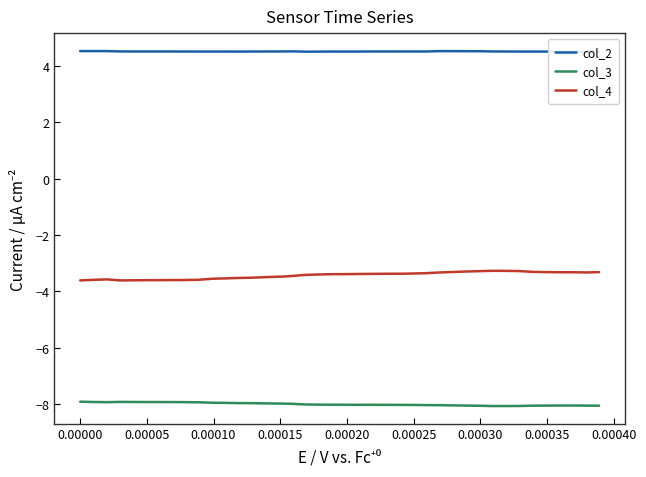

How many values in the col_3 series are below -8?

23